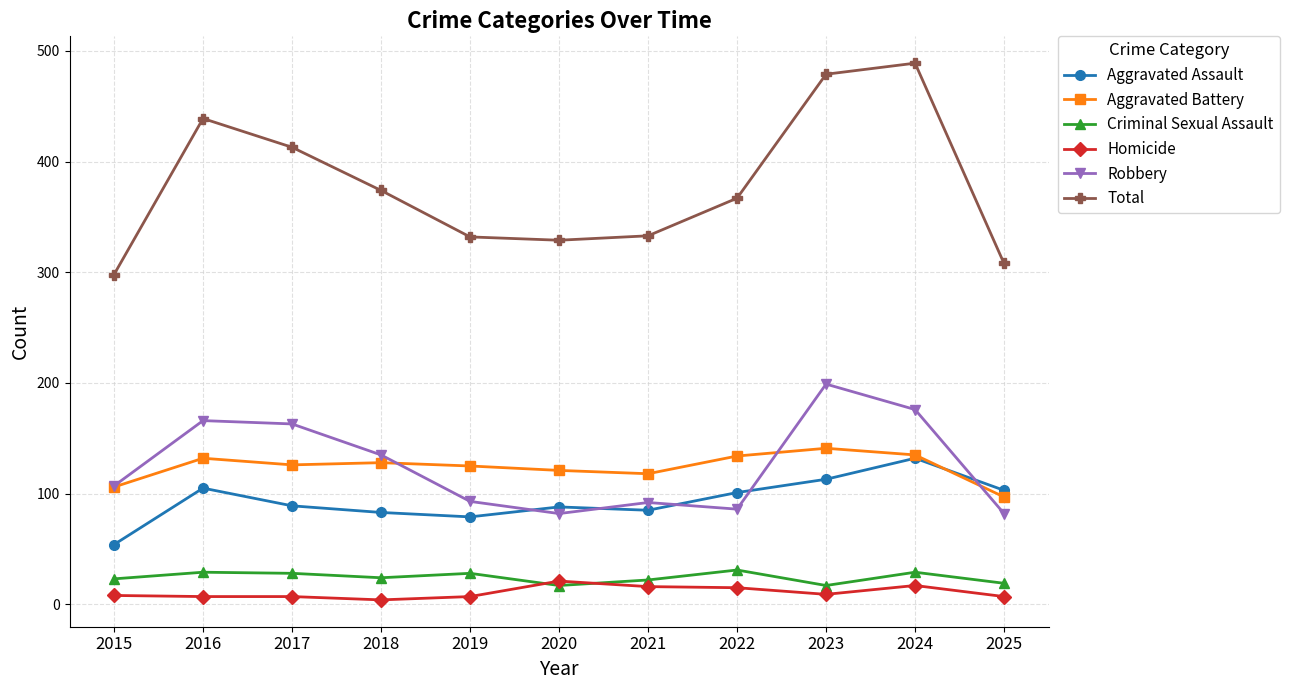

What is the average value of the Total series?

378